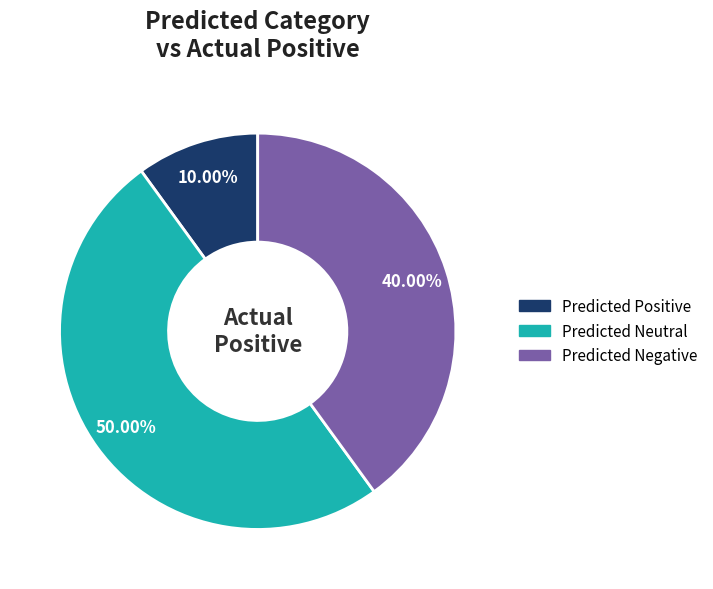

Which category has the smallest portion of the pie?

Predicted Positive